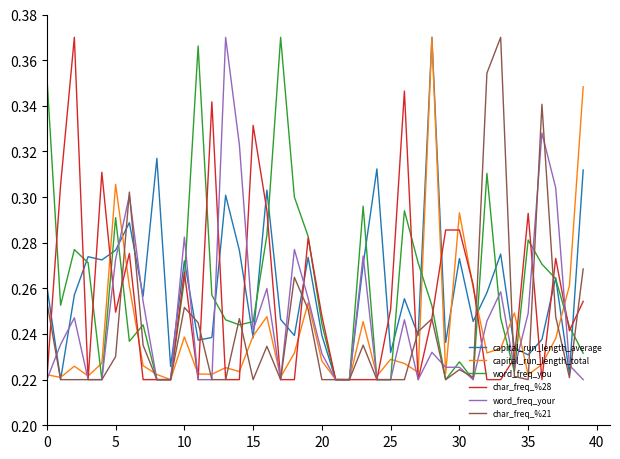

In word_freq_you, how many points are higher than both neighbors (excluding endpoints)?

10